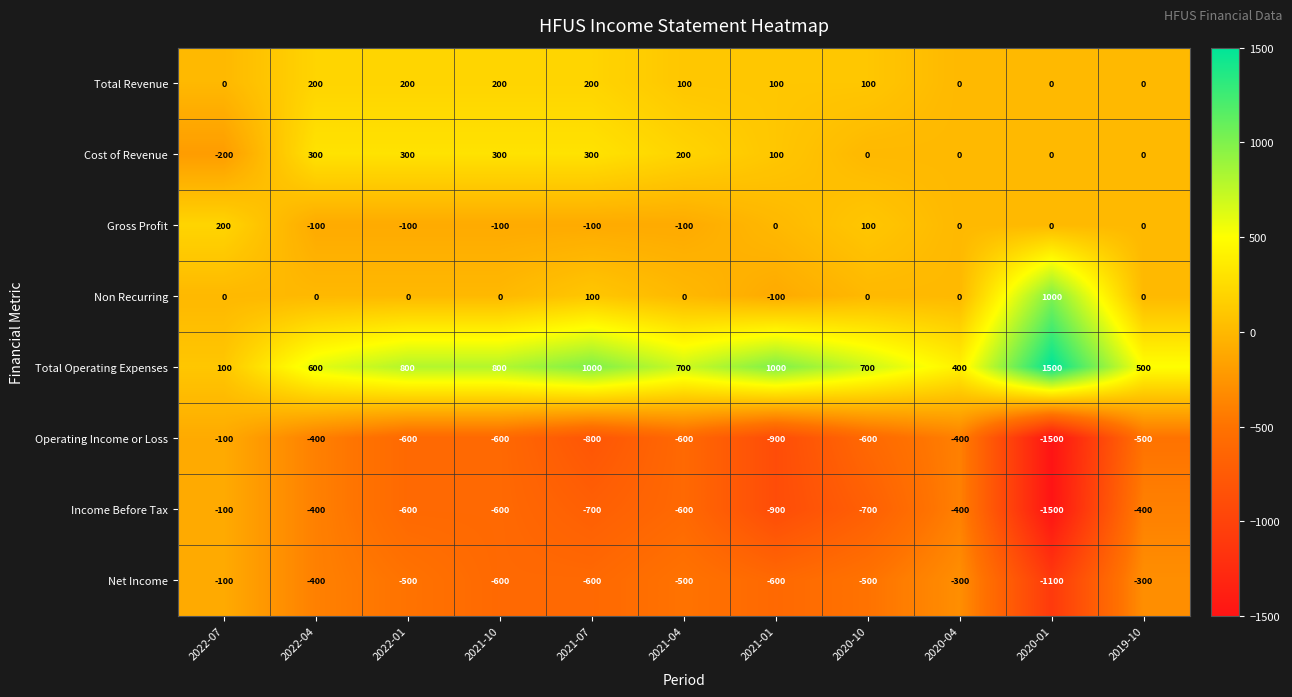

At how many categories does at least one series exceed 364?

10